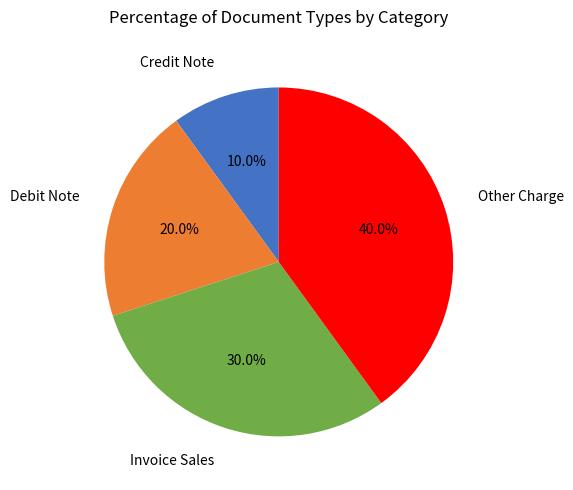

Is there a majority slice in this chart?

No